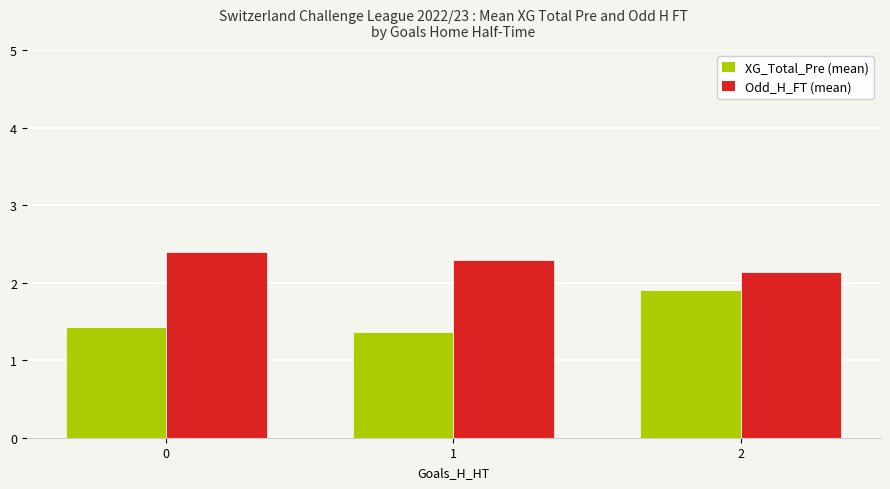

How many groups of bars are there?

3